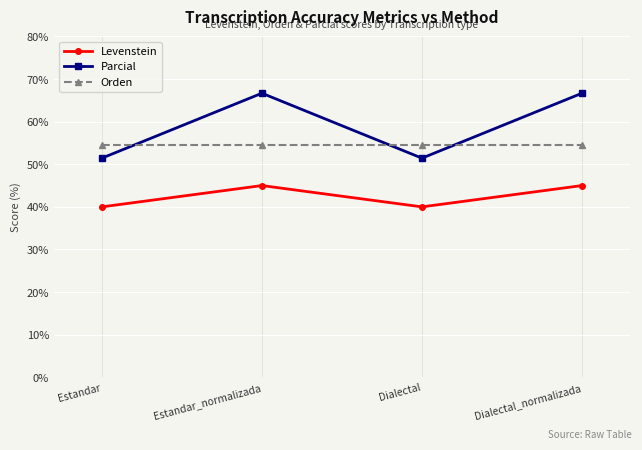

How many distinct data groups are displayed?

3